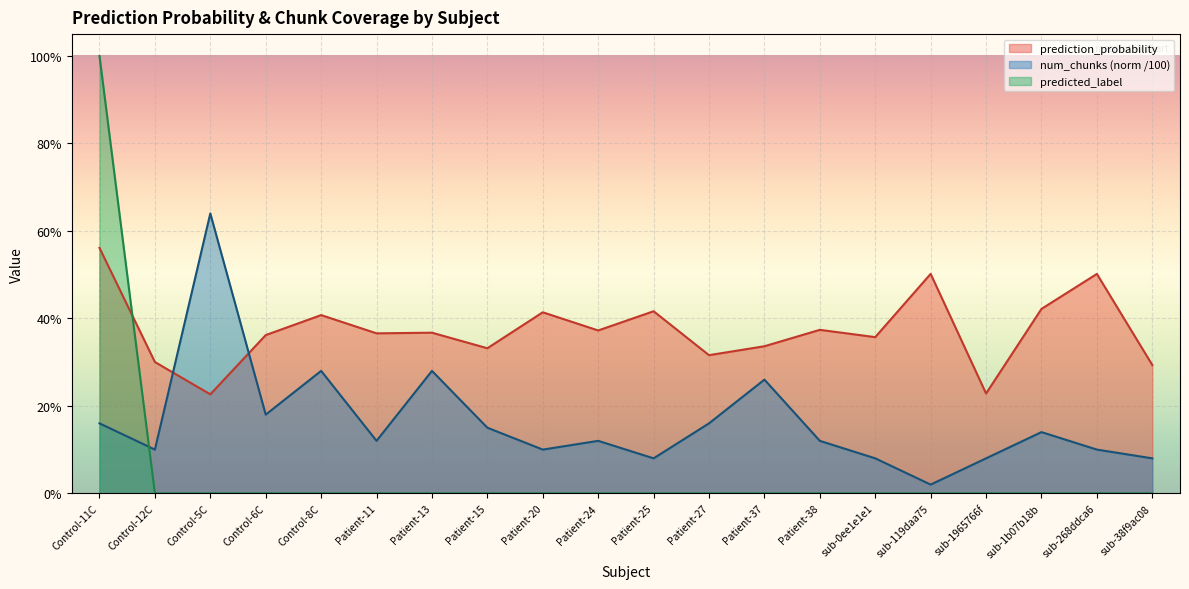

At how many categories does at least one series exceed 0?

20